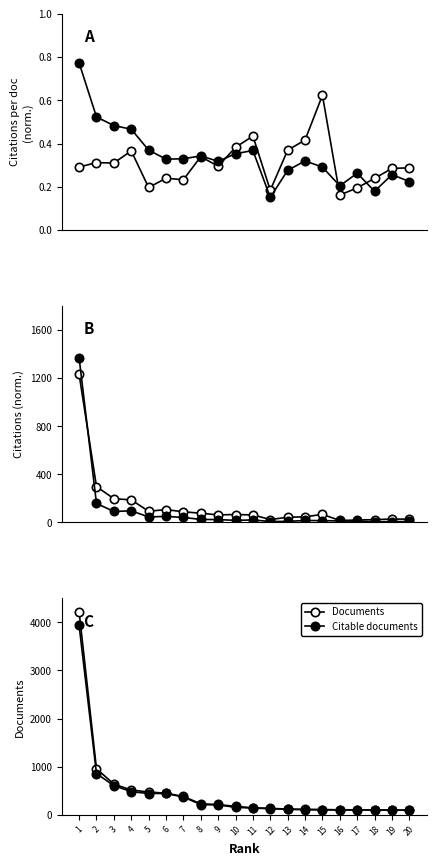

True or false: H index has a value of 0.5 at 13.

False